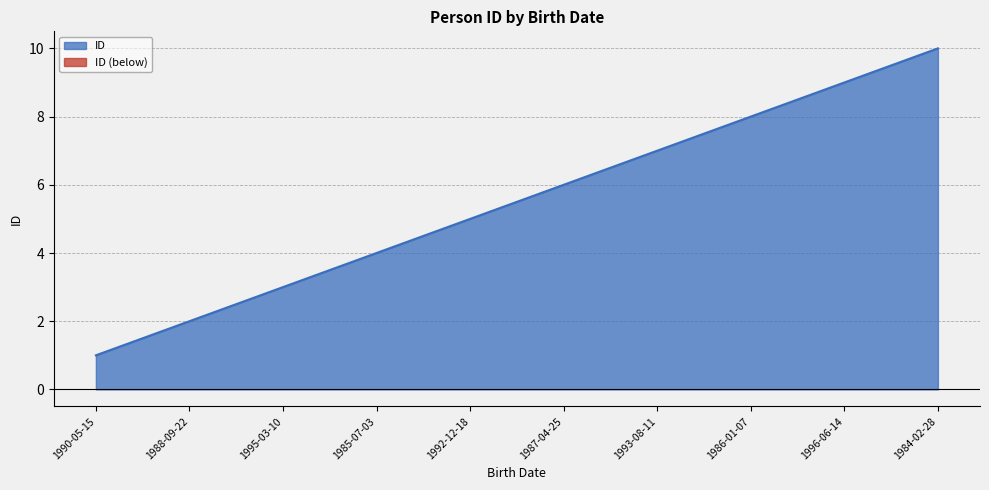

What is the label of the 10th point from the right?

1990-05-15